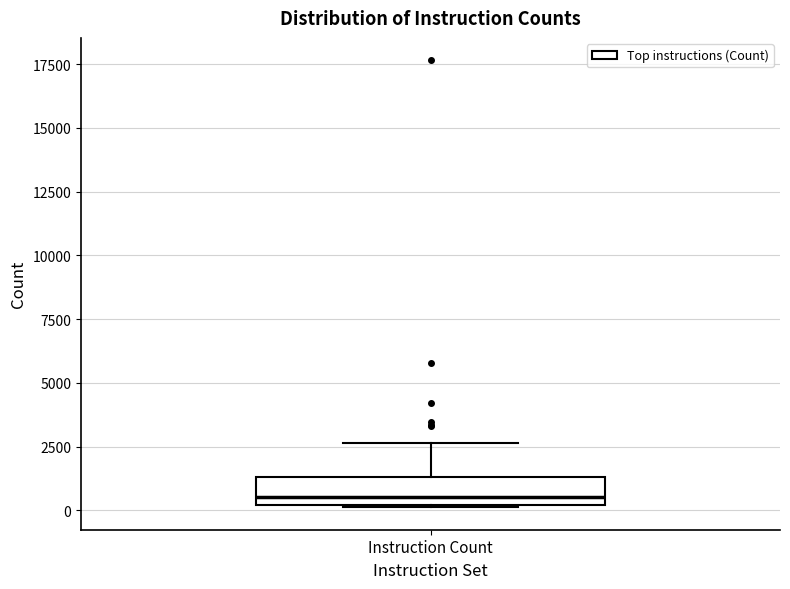

Transcribe this box plot: give where the median line is, the range the box spans, and where the two whiskers end, as read against the y-axis. The values are not printed on the chart, so give them approximately, as read against the axis.

median 500, box 0 to 1500, whiskers 0 to 2500